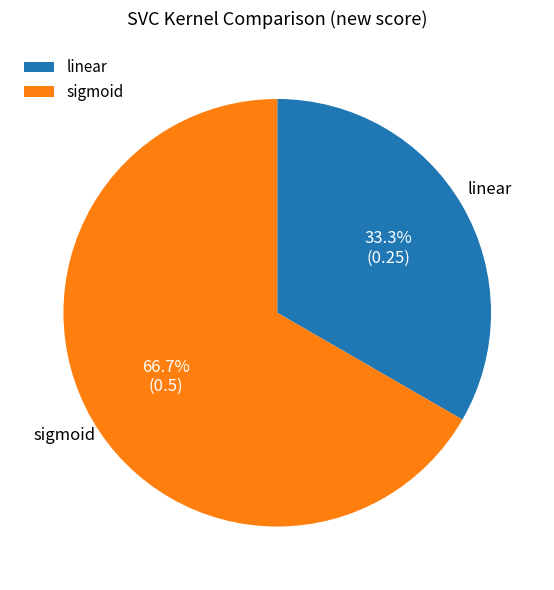

Which category accounts for the majority?

sigmoid